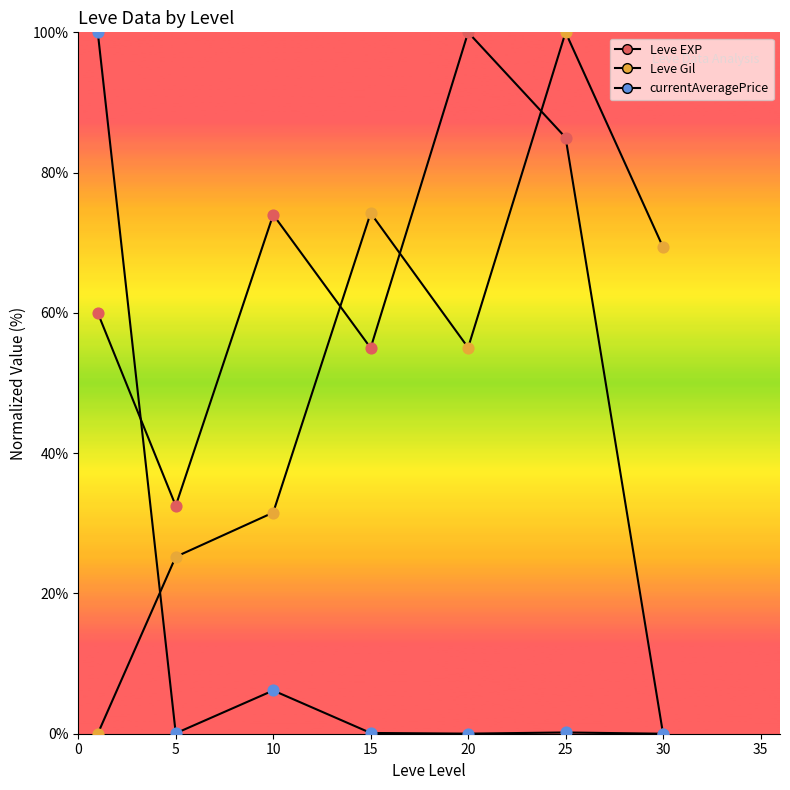

At which category is the sum across all series the highest?

25